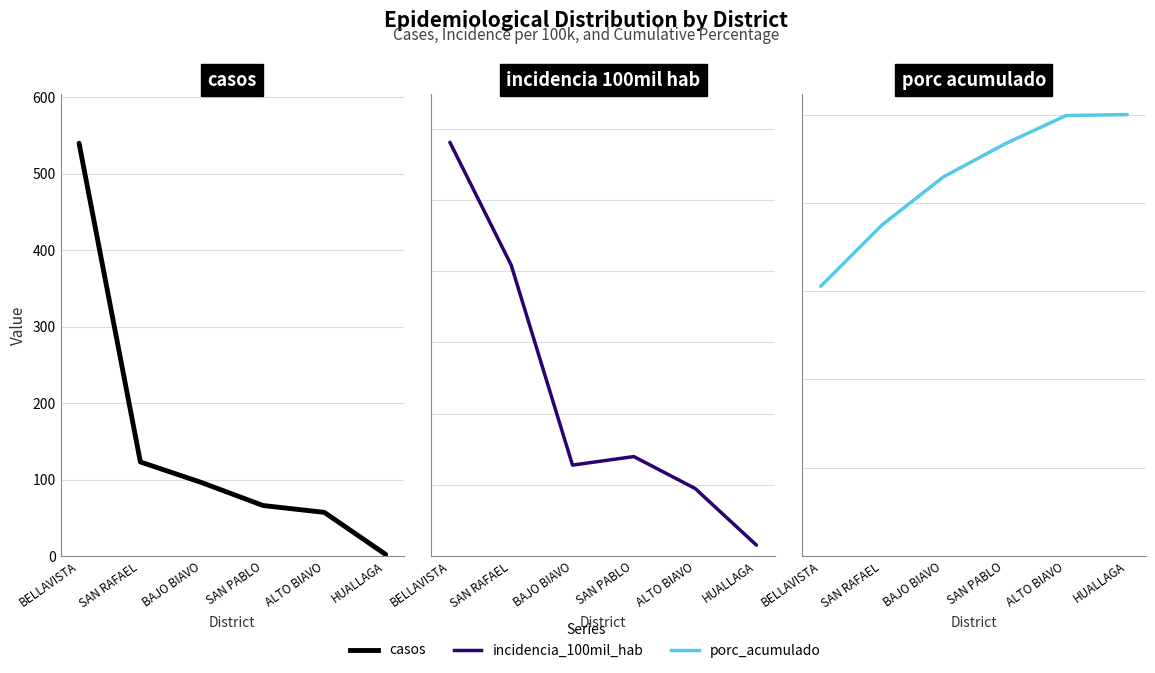

What is the lowest value of the casos series?

2.0